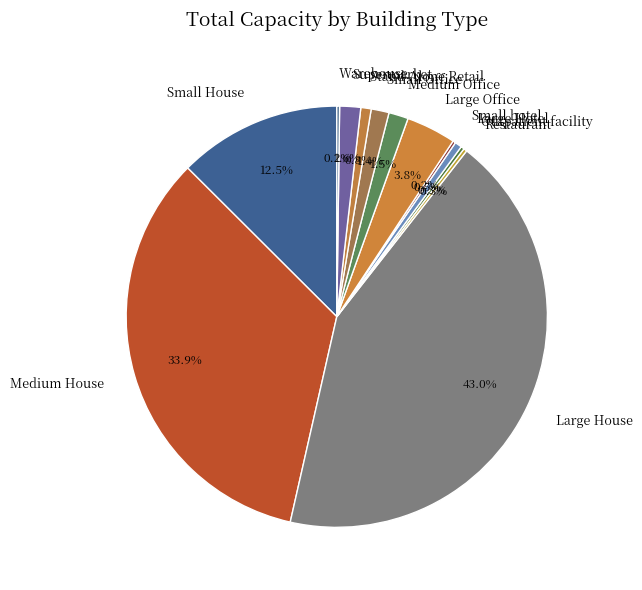

Which has a higher value, Medium Office or Large Office?

Large Office